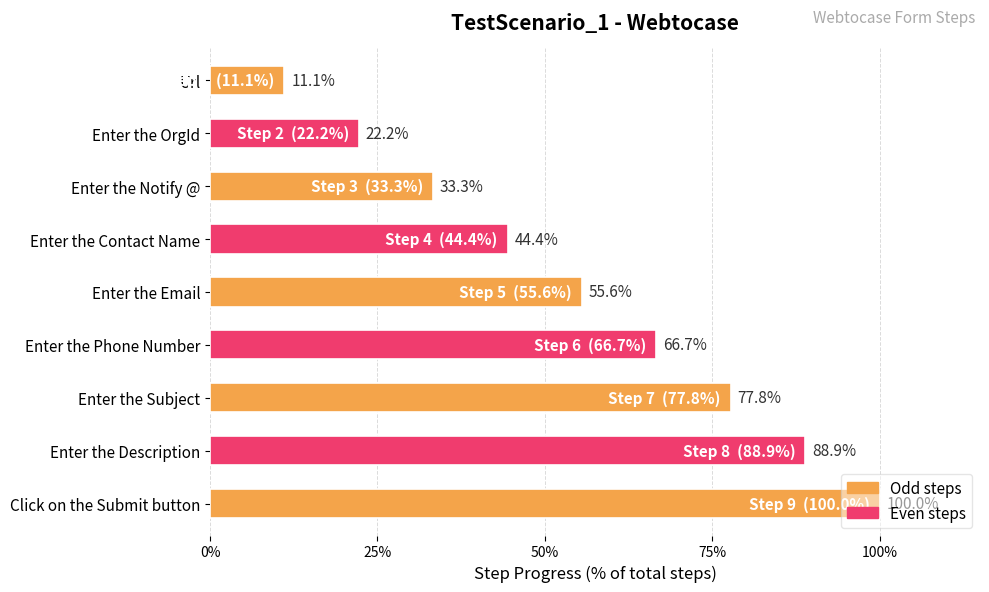

What is the difference between the maximum and minimum values?

88.9